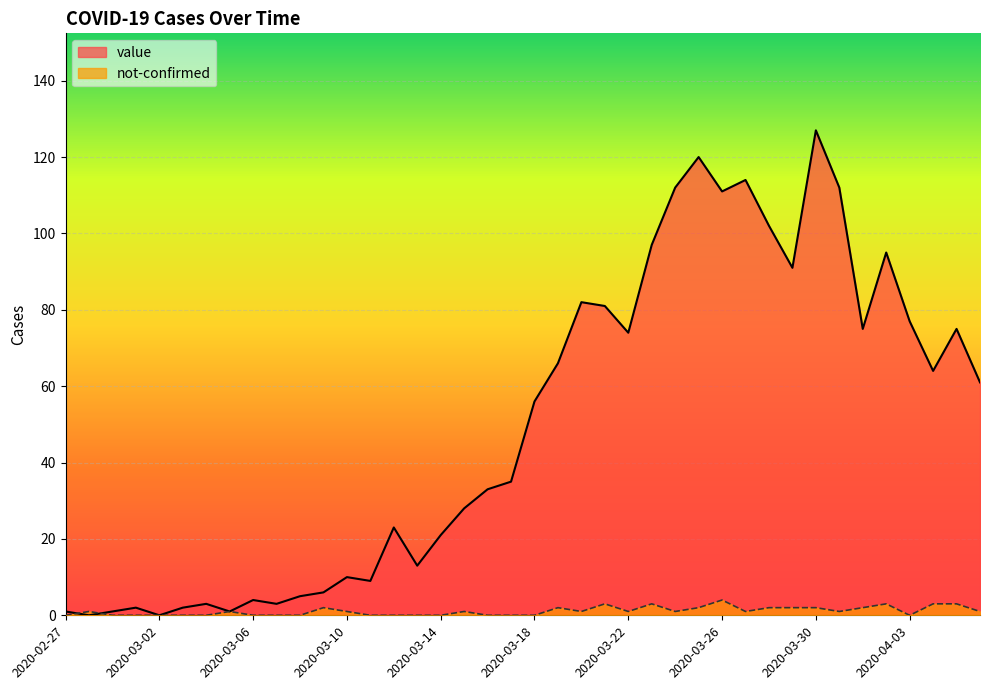

The not-confirmed series shows 1 at 2020-03-09. True or false?

False